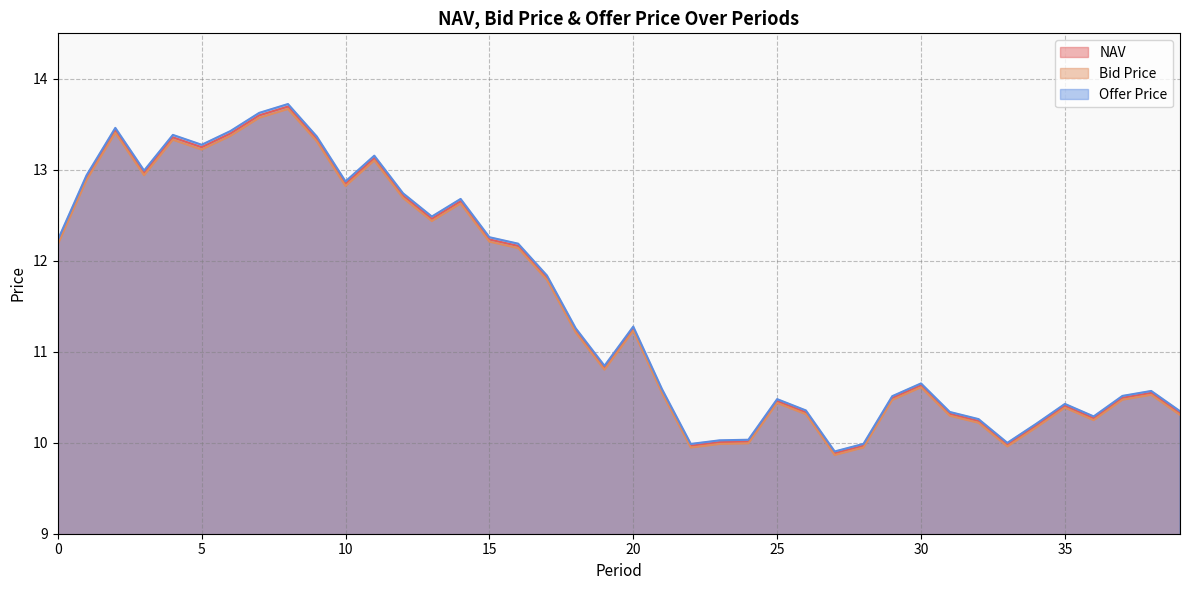

The NAV series shows 16.2 at 24. True or false?

False